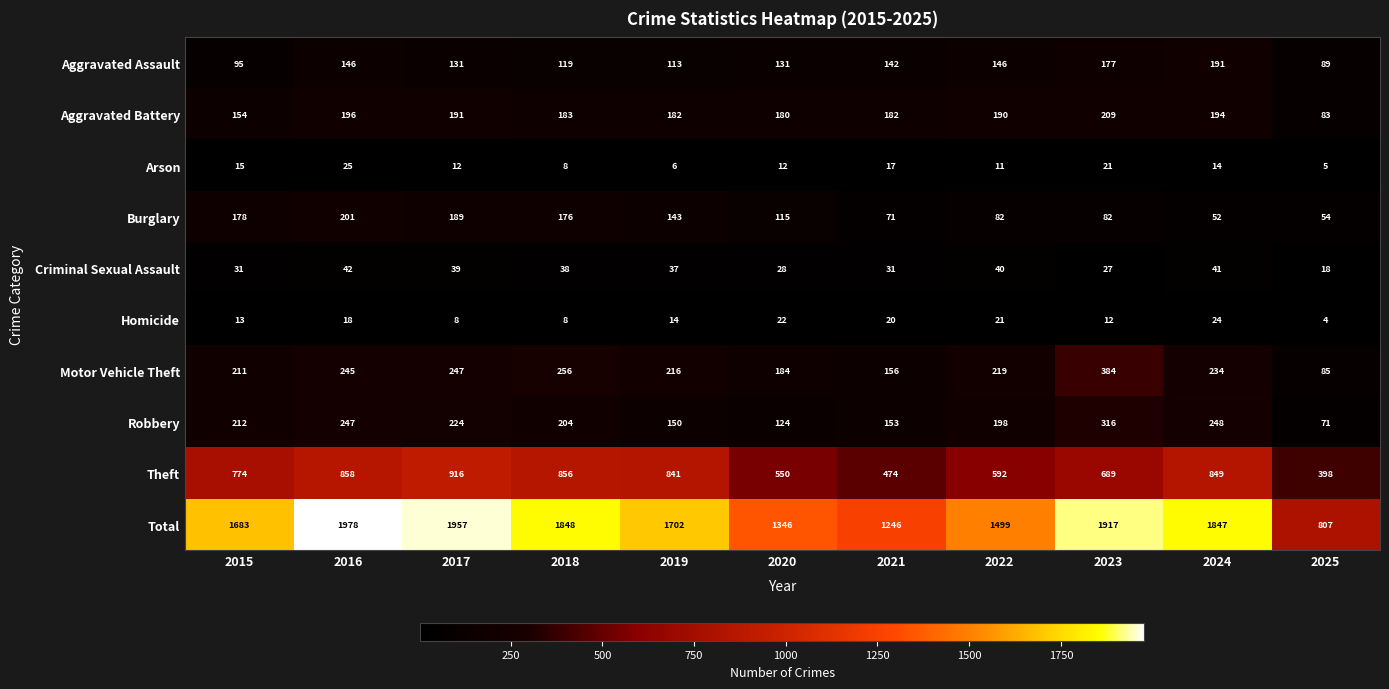

How many categories are shown in the chart?

11